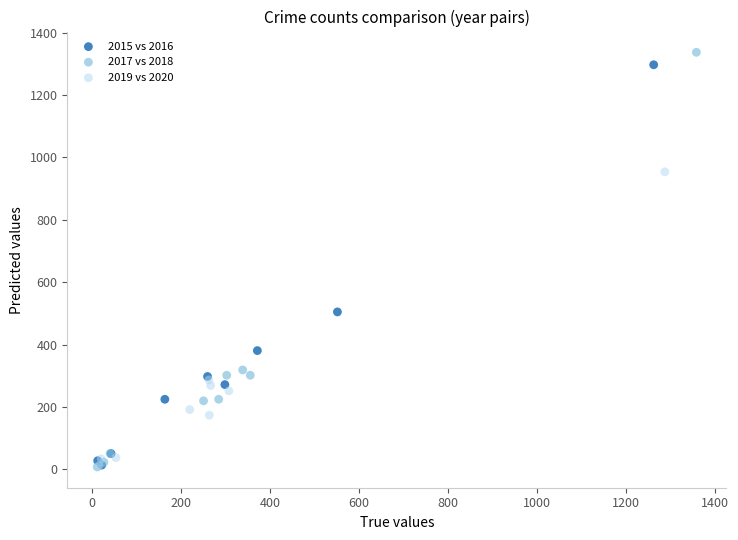

Which series has the largest Y range (max minus min)?

2017 vs 2018